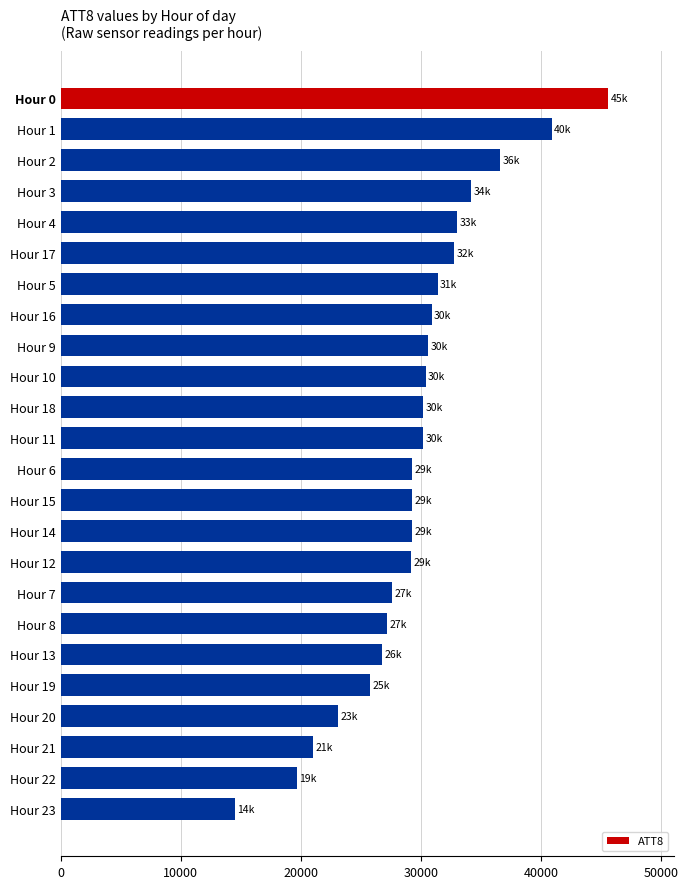

The value at Hour 5 is 31400. True or false?

True